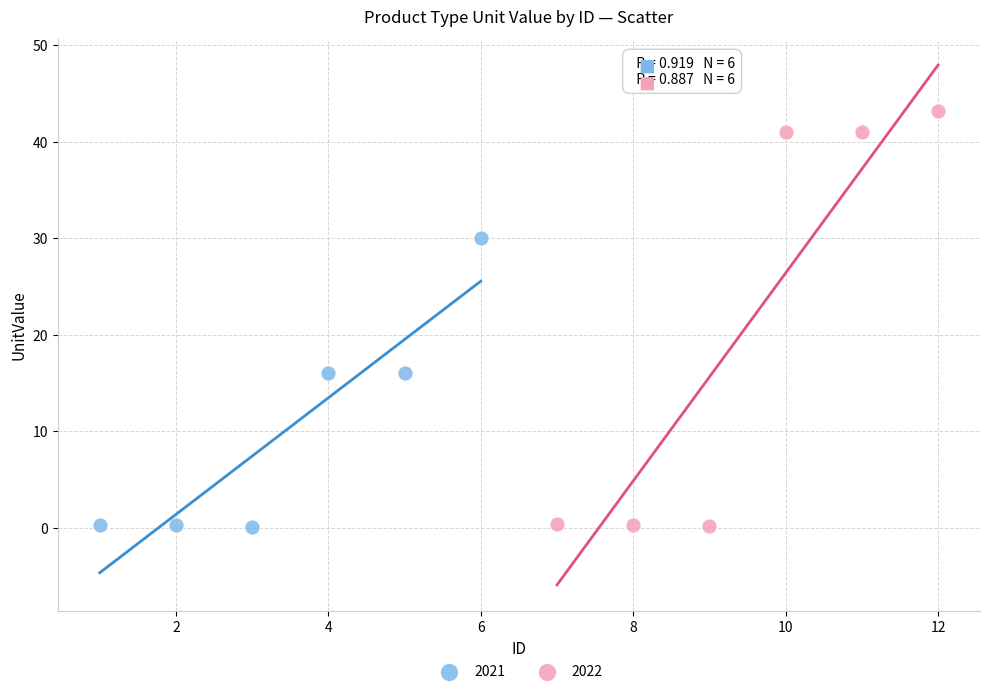

Which series reaches the maximum Y coordinate?

2022